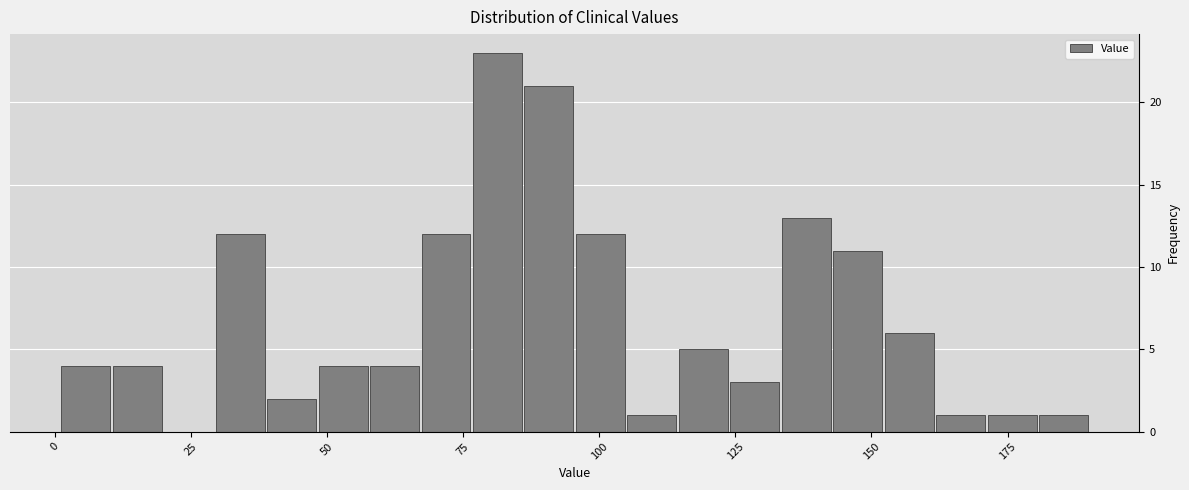

Around what value on the x-axis is the tallest bar? Give the approximate position of its centre, as read against the axis.

80